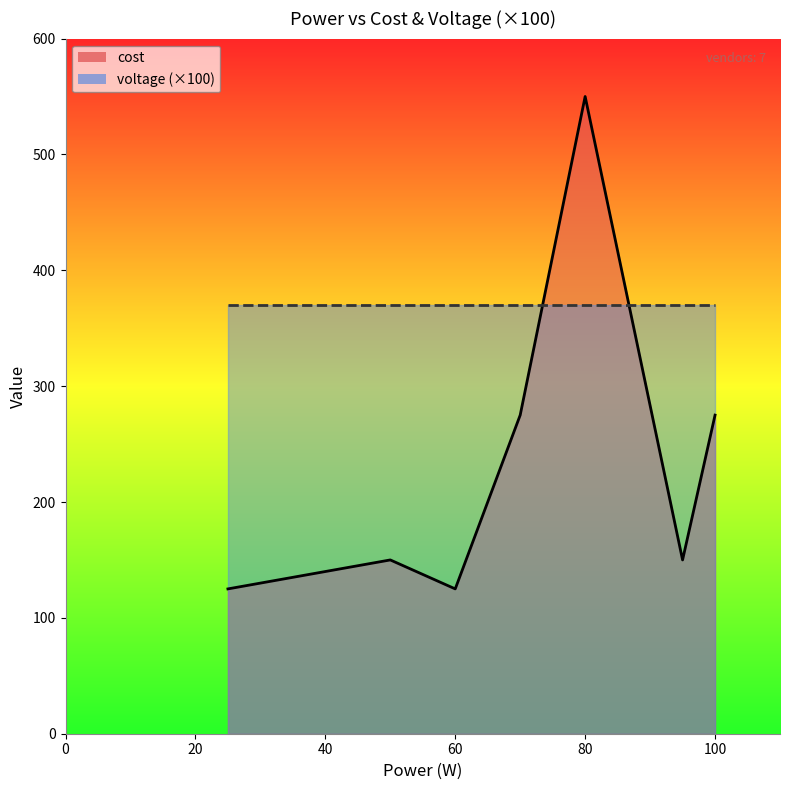

How many data points does each series have?

7